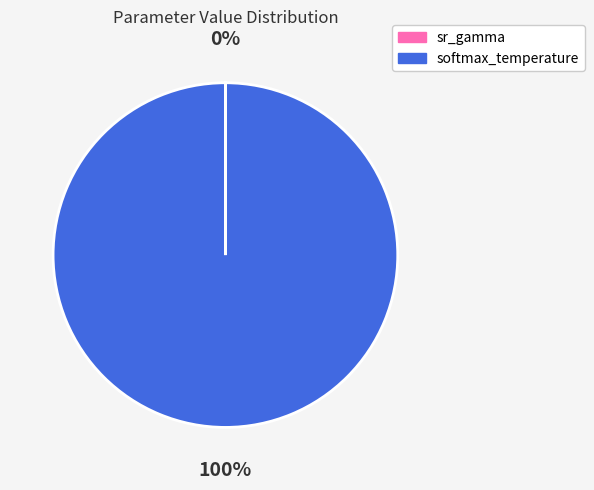

Is there a majority slice in this chart?

Yes